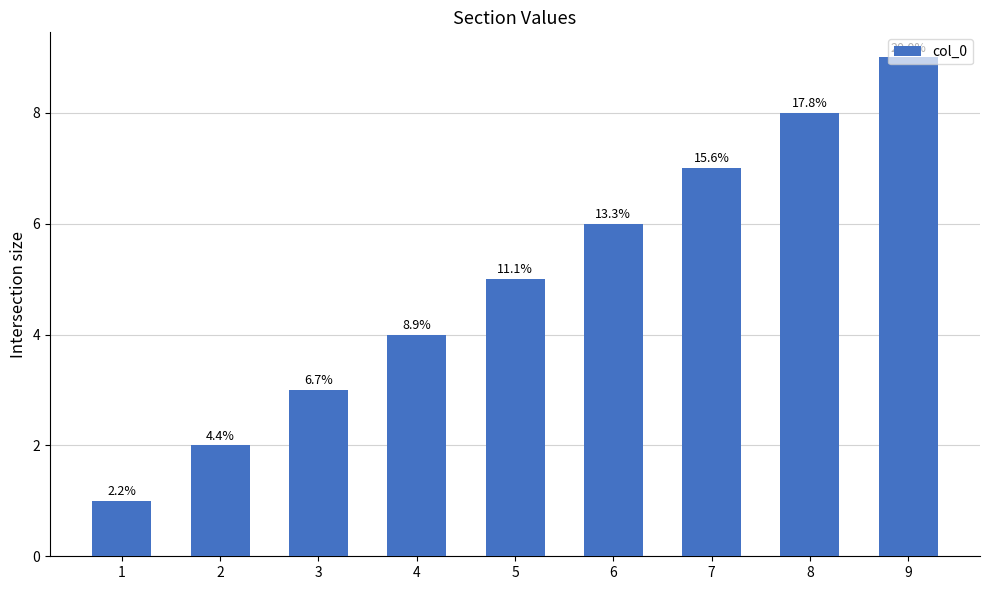

What is the approximate value at 2?

2